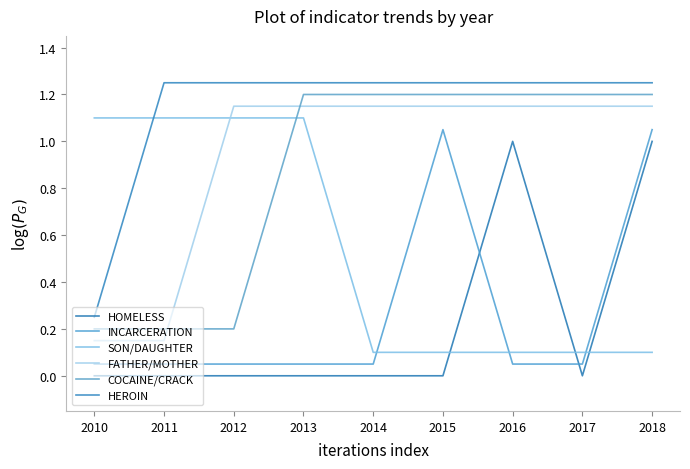

How many lines are shown in the chart?

6